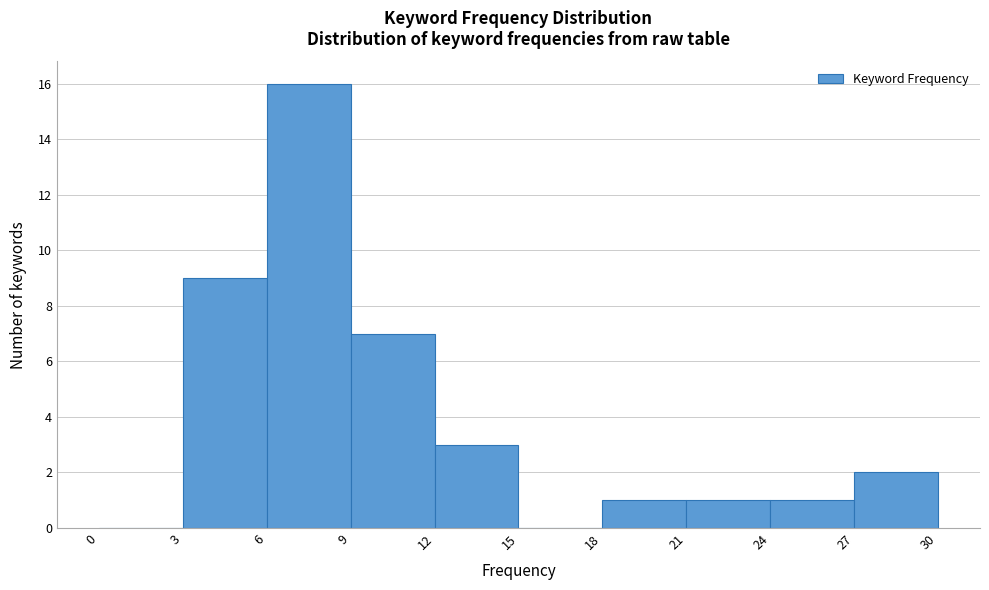

Reading left to right, transcribe this chart: for each bar, give the range it covers on the x-axis and its height. The values are not printed on the chart, so give them approximately, as read against the axis.

0 to 3: 0
3 to 6: 9
6 to 9: 16
9 to 12: 7
12 to 15: 3
15 to 18: 0
18 to 21: 1
21 to 24: 1
24 to 27: 1
27 to 30: 2